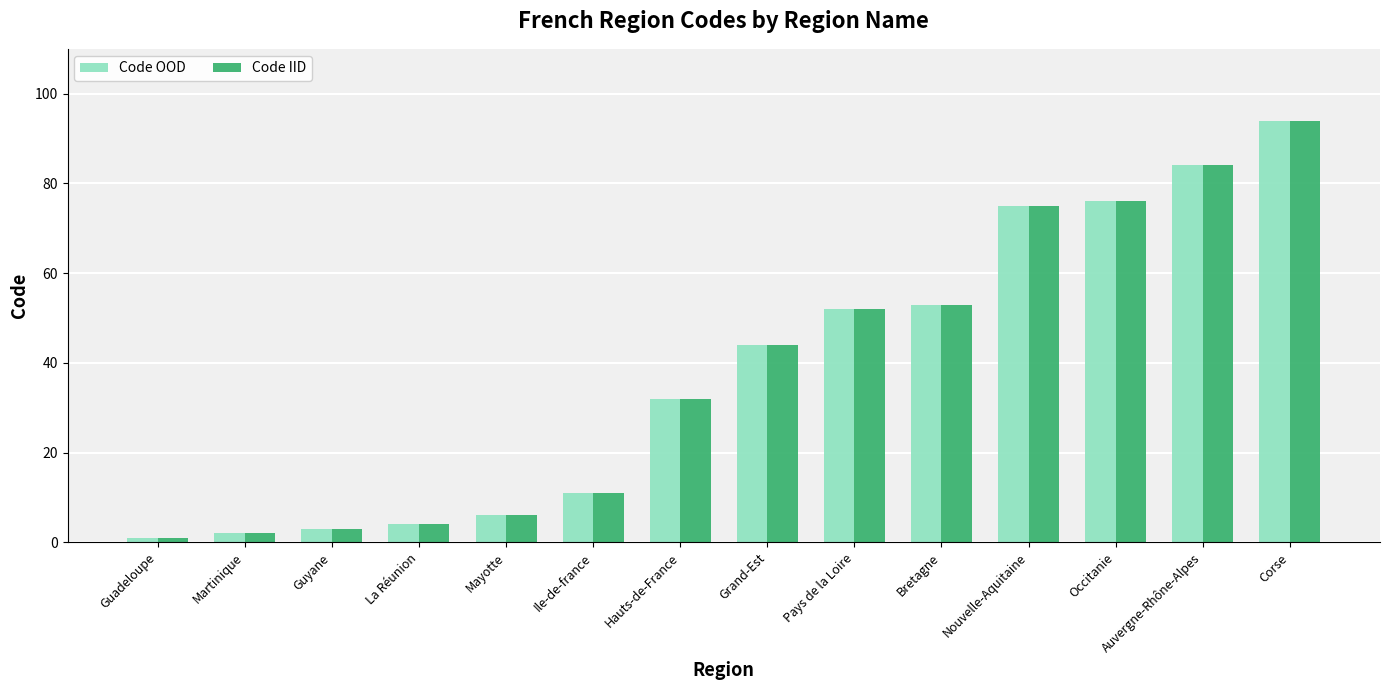

How many categories are shown in the chart?

14